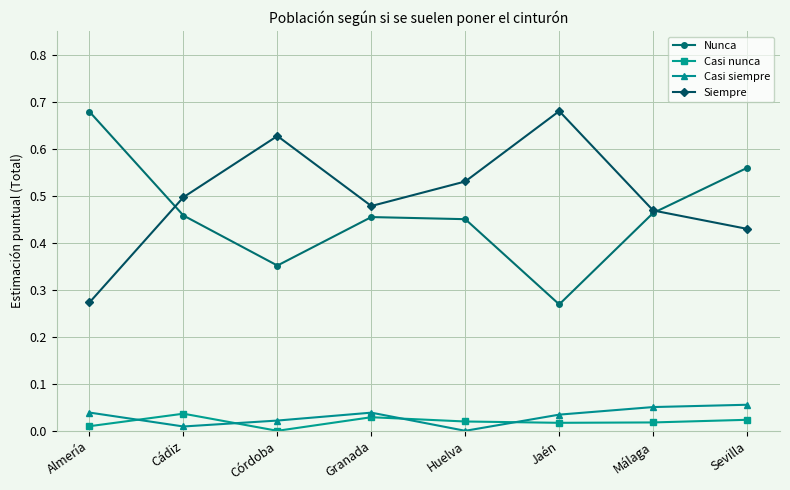

True or false: Casi nunca and Nunca cross at least once.

False